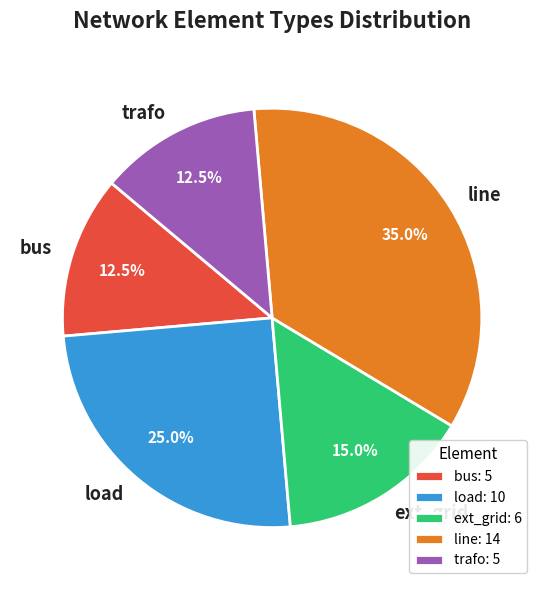

Between ext_grid and load, which is larger?

load